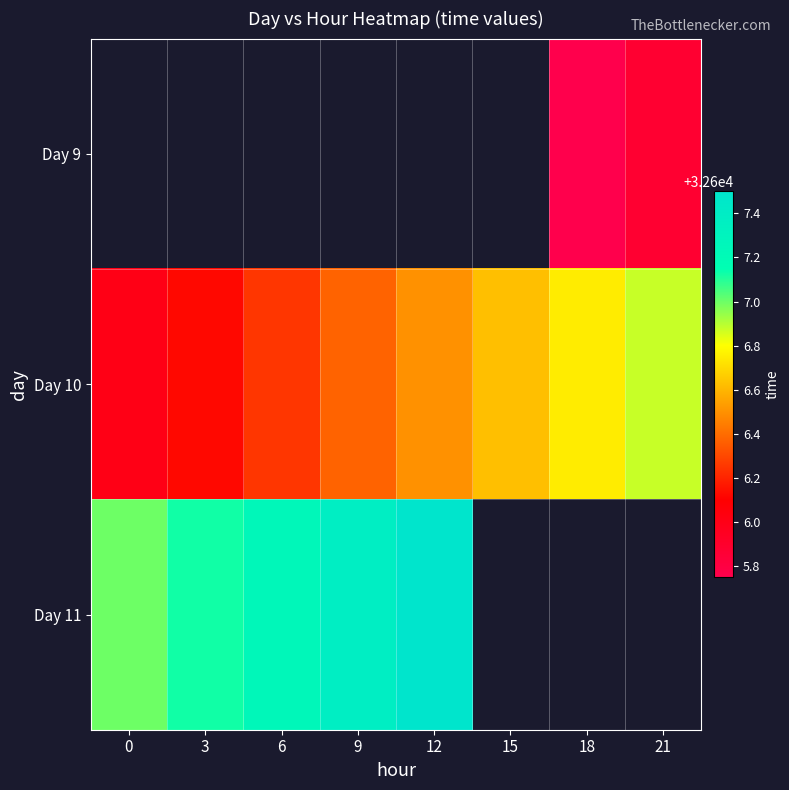

How many values in row_0 are above zero?

2